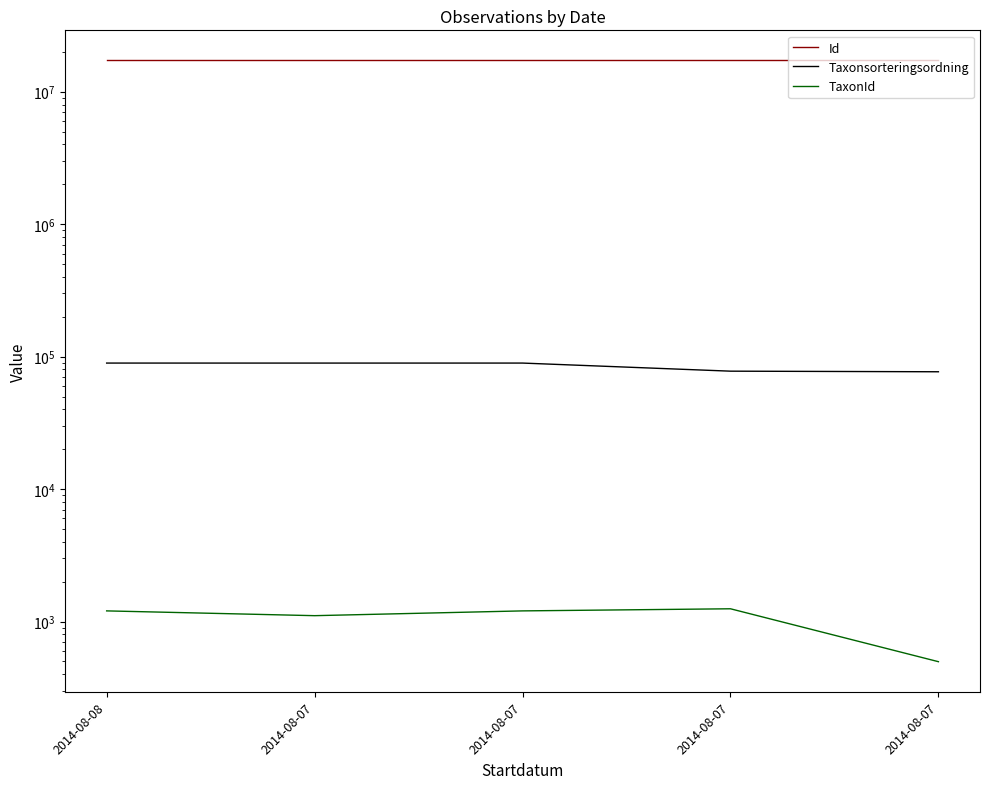

At which category does the chart reach its minimum across all series?

2014-08-07